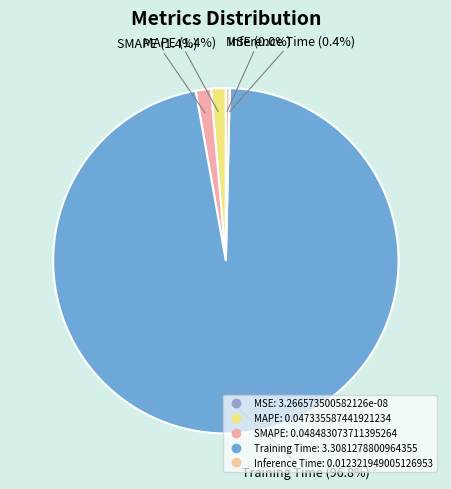

Which slice represents more than half of the pie?

Training Time